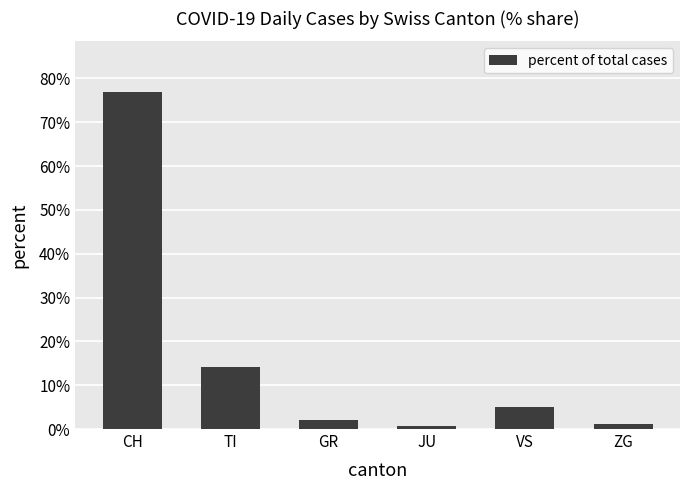

At which label does the data first exceed 5?

CH